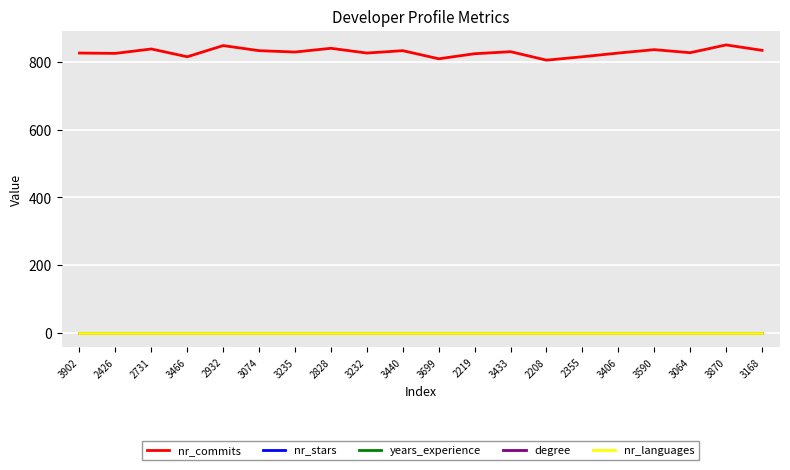

True or false: nr_languages and nr_commits intersect in this chart.

False